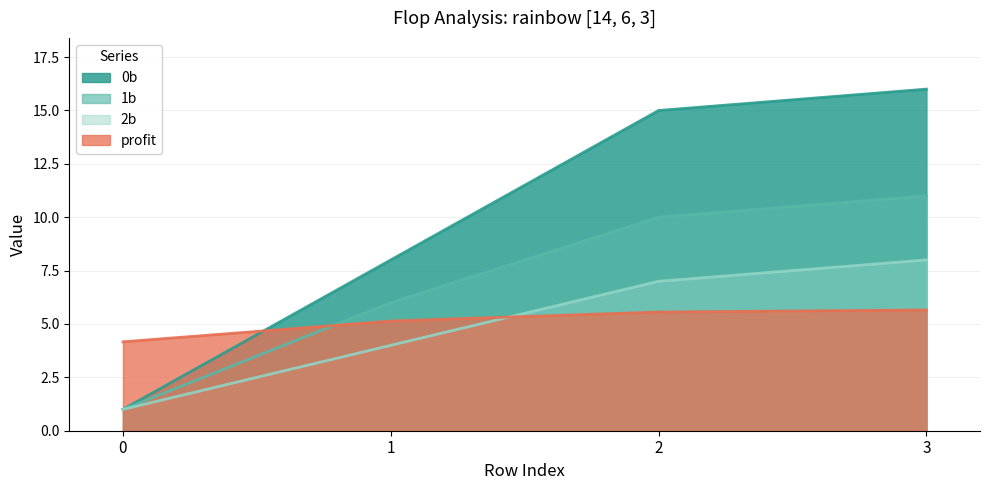

Rank the series at 2 from lowest to highest value.

profit, 2b, 1b, 0b